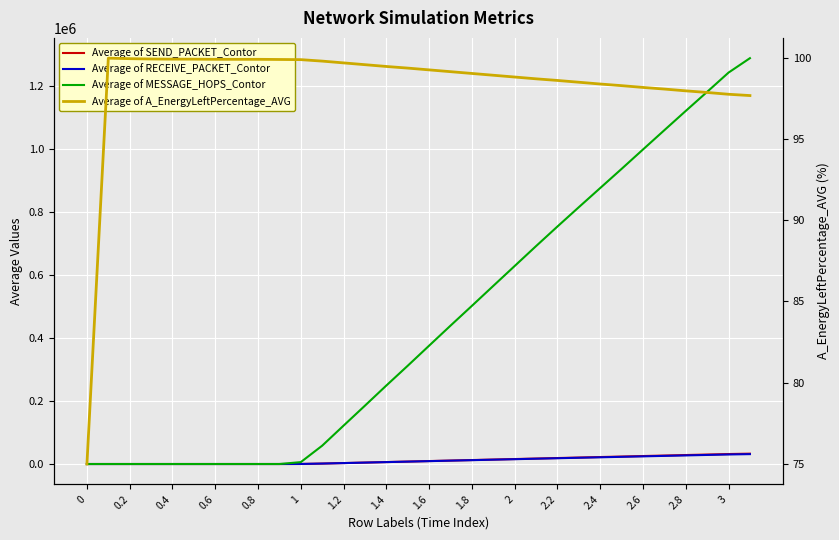

The value of Average of SEND_PACKET_Contor at 2.8 is 28533.1. True or false?

True